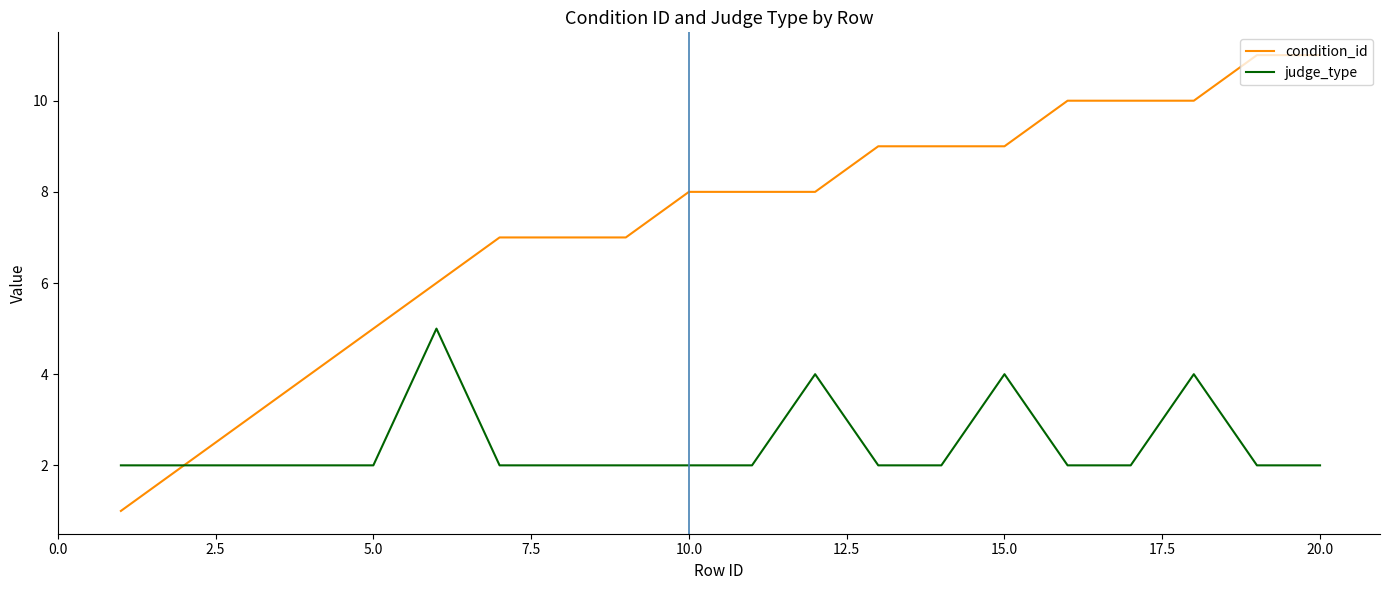

Which series has the largest total across all categories?

condition_id